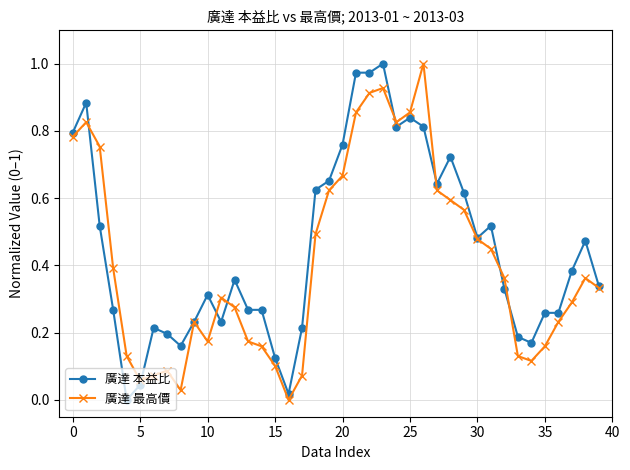

True or false: 廣達 本益比 has more than 1 interior local peaks.

True